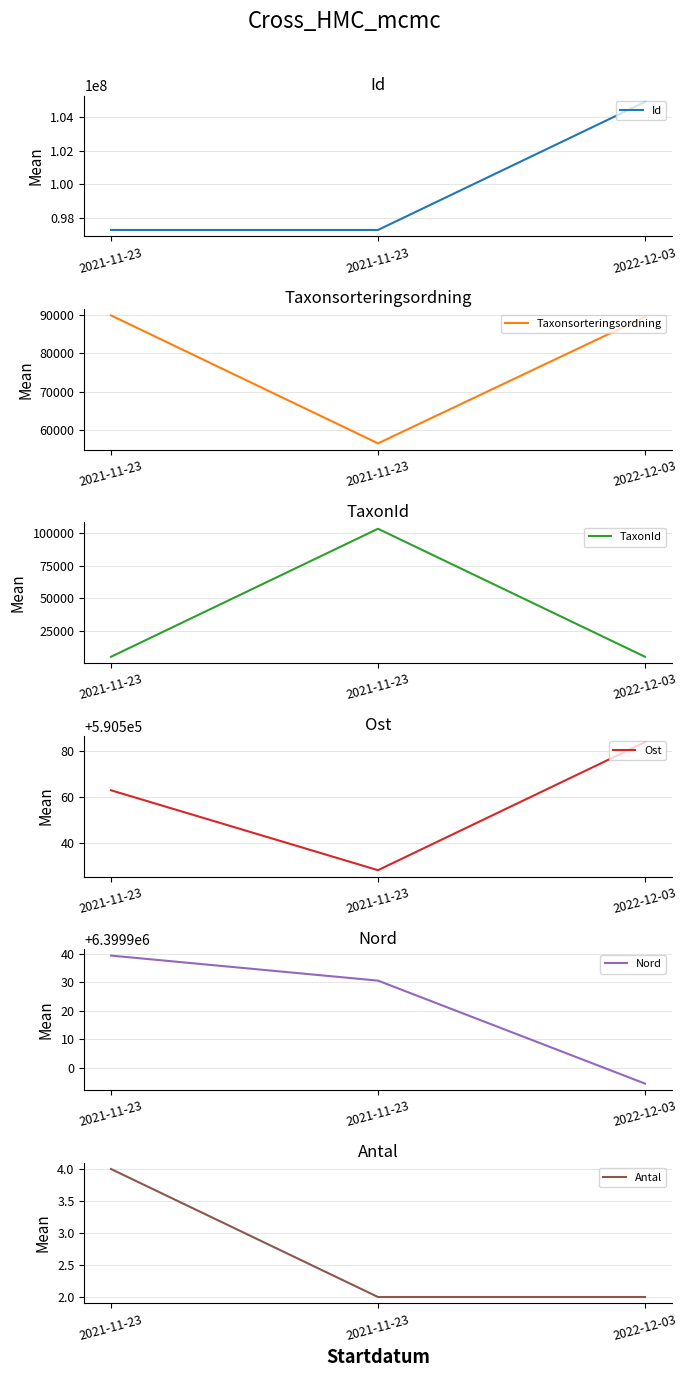

Reading left to right, transcribe all the data shown in this chart.

Id: 2021-11-23=97281726.0	2021-11-23=97281650.0	2022-12-03=104907725.0
Taxonsorteringsordning: 2021-11-23=89789.0	2021-11-23=56540.0	2022-12-03=89412.0
TaxonId: 2021-11-23=5420.0	2021-11-23=103021.0	2022-12-03=5442.0
Ost: 2021-11-23=590563.0	2021-11-23=590528.4	2022-12-03=590583.8
Nord: 2021-11-23=6399939.3	2021-11-23=6399930.5	2022-12-03=6399894.4
Antal: 2021-11-23=4.0	2021-11-23=2.0	2022-12-03=2.0